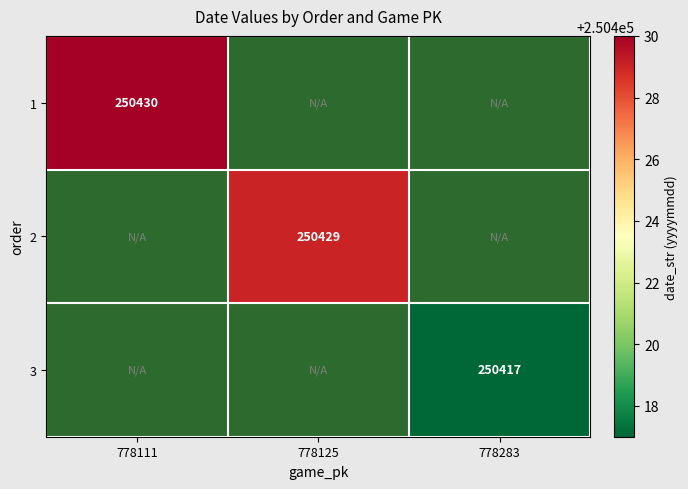

How many categories are shown in the chart?

3